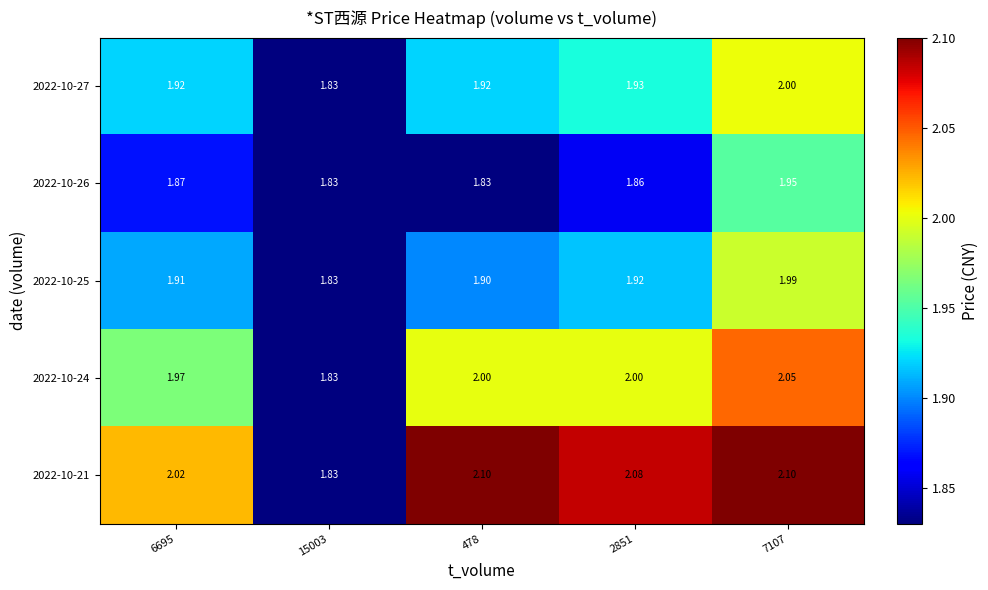

Reading right to left, list all the values displayed in this chart.

2022-10-27: 7107=2.0	2851=1.9	478=1.9	15003=1.8	6695=1.9
2022-10-26: 7107=1.9	2851=1.9	478=1.8	15003=1.8	6695=1.9
2022-10-25: 7107=2.0	2851=1.9	478=1.9	15003=1.8	6695=1.9
2022-10-24: 7107=2.0	2851=2.0	478=2.0	15003=1.8	6695=2.0
2022-10-21: 7107=2.1	2851=2.1	478=2.1	15003=1.8	6695=2.0